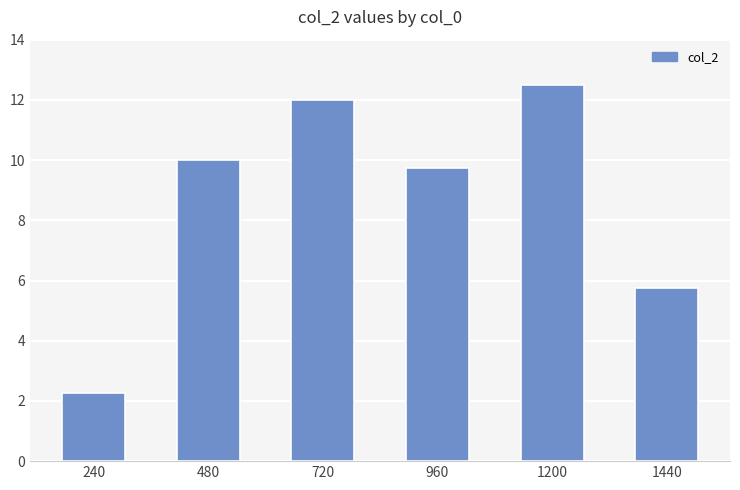

Approximately how many times larger is the value at 960 compared to 480?

1.0